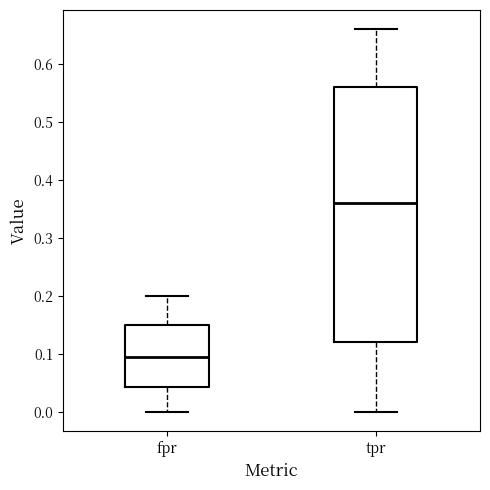

Which box's median line is the lowest?

fpr